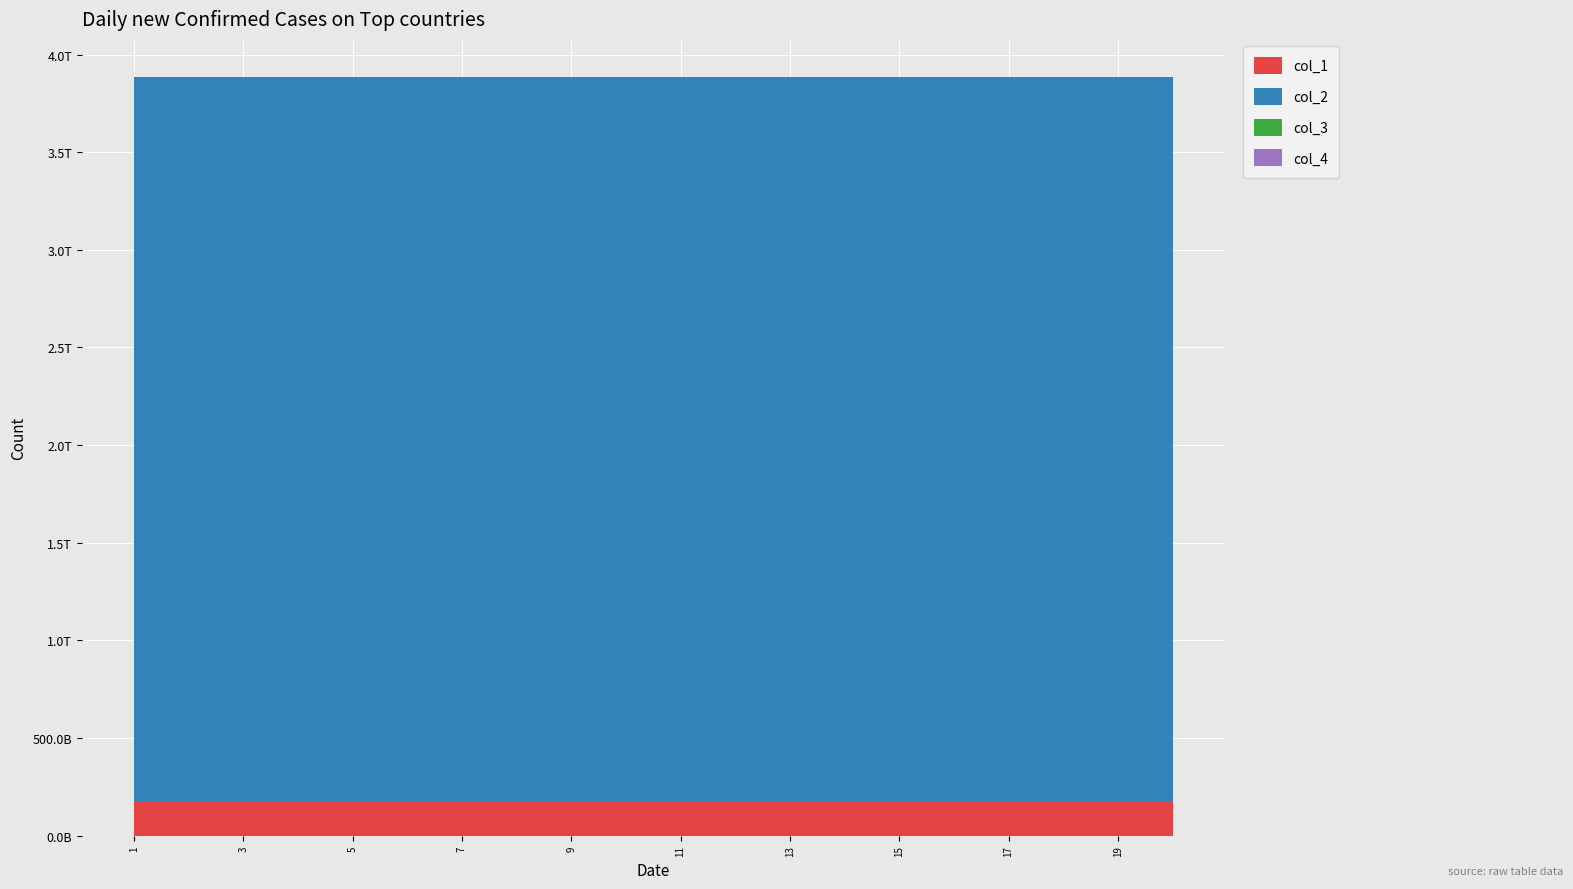

Reading right to left, what are all the values shown in this chart?

col_1: 176818481906.1	176818481906.1	176818481906.1	176818481906.1	176818481906.1	176818481906.1	176818481906.1	176818481906.1	176818481906.1	176818481906.1	176818481906.1	176818481906.1	176818481906.1	176818481906.1	176818481906.1	176818481906.1	176818481906.1	176818481906.1	176818481906.1	176818481906.1
col_2: 3708980596794.3	3708980596794.3	3708980596794.3	3708980596794.3	3708980596794.3	3708980596794.3	3708980596794.3	3708980596794.3	3708980596794.3	3708980596794.3	3708980596794.3	3708980596794.3	3708980596794.3	3708980596794.3	3708980596794.3	3708980596794.3	3708980596794.3	3708980596794.3	3708980596794.3	3708980596794.3
col_3: 0.0	0.0	0.0	0.0	0.0	0.0	0.0	0.0	0.0	0.0	0.0	0.0	0.0	0.0	0.0	0.0	0.0	0.0	0.0	0.0
col_4: 0.0	0.0	0.0	0.0	0.0	0.0	0.0	0.0	0.0	0.0	0.0	0.0	0.0	0.0	0.0	0.0	0.0	0.0	0.0	0.0